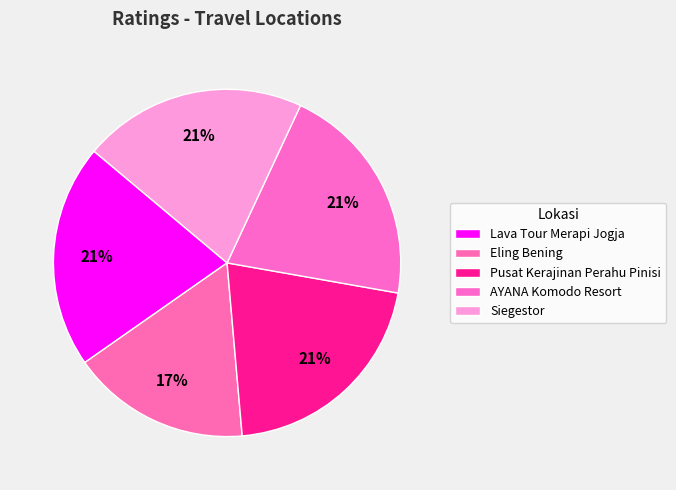

Between Siegestor and Pusat Kerajinan Perahu Pinisi, which is larger?

Siegestor